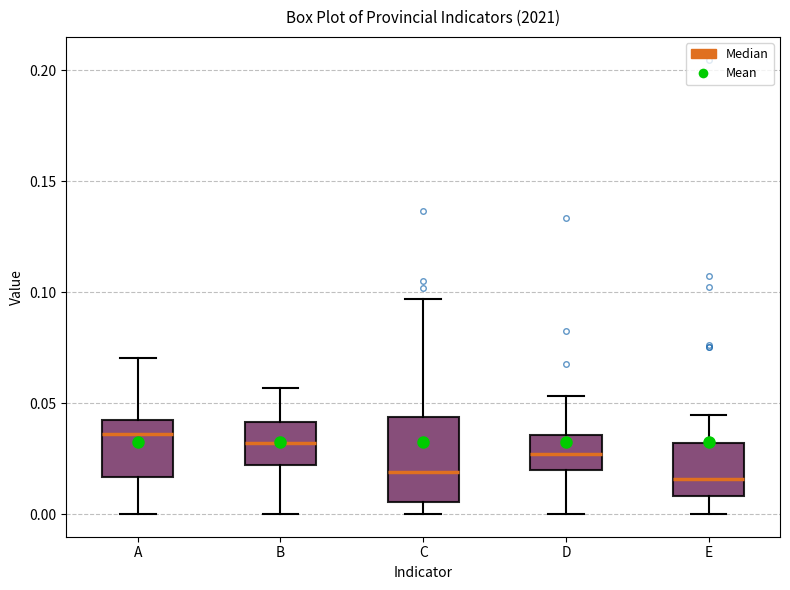

Reading left to right, read every box against the y-axis: the position of its median line, the range the box covers, and the ends of its whiskers. The values are not printed on the chart, so give them approximately, as read against the axis.

A: median 0.035, box 0.015 to 0.040, whiskers 0.000 to 0.070
B: median 0.030, box 0.020 to 0.040, whiskers 0.000 to 0.055
C: median 0.020, box 0.005 to 0.045, whiskers 0.000 to 0.095
D: median 0.025, box 0.020 to 0.035, whiskers 0.000 to 0.055
E: median 0.015, box 0.010 to 0.030, whiskers 0.000 to 0.045